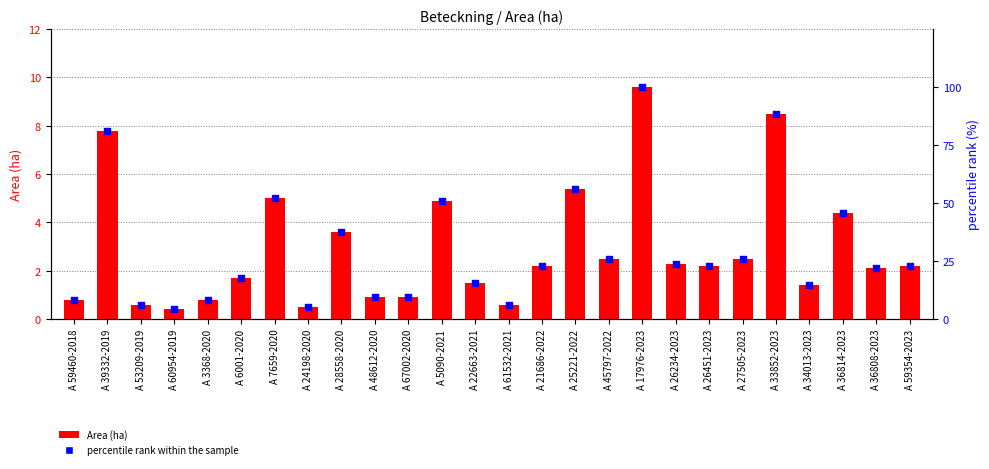

At how many categories does at least one series exceed 61?

3